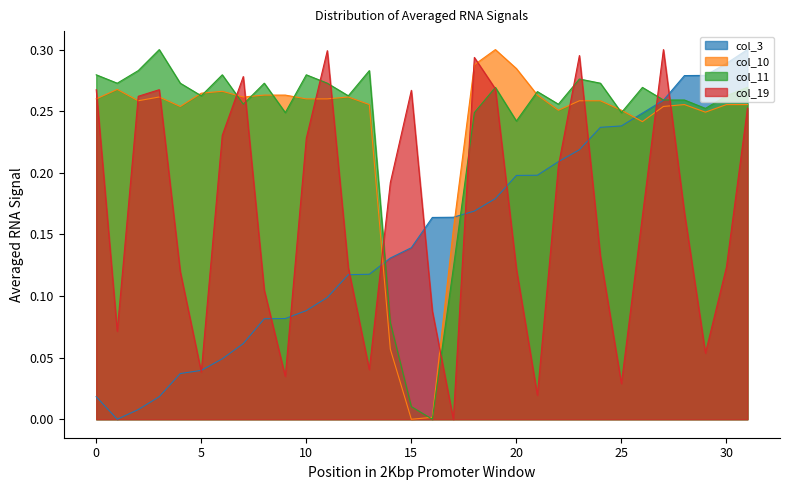

The col_10 series shows 0.1 at 23. True or false?

False